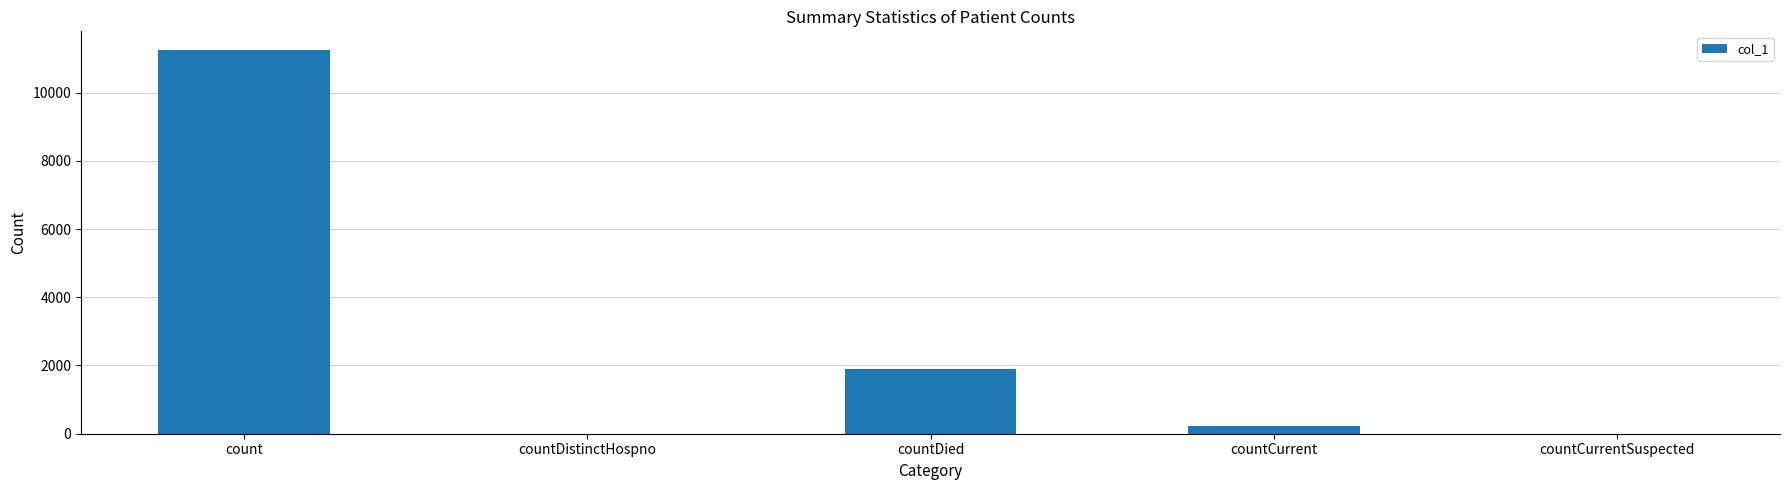

What is the sum of all values?

13377